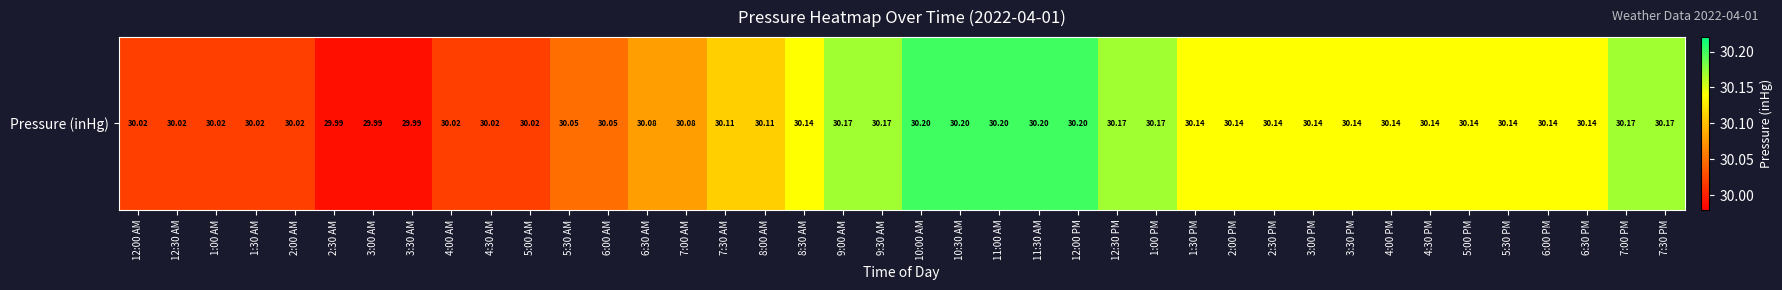

How many data points does each series have?

40